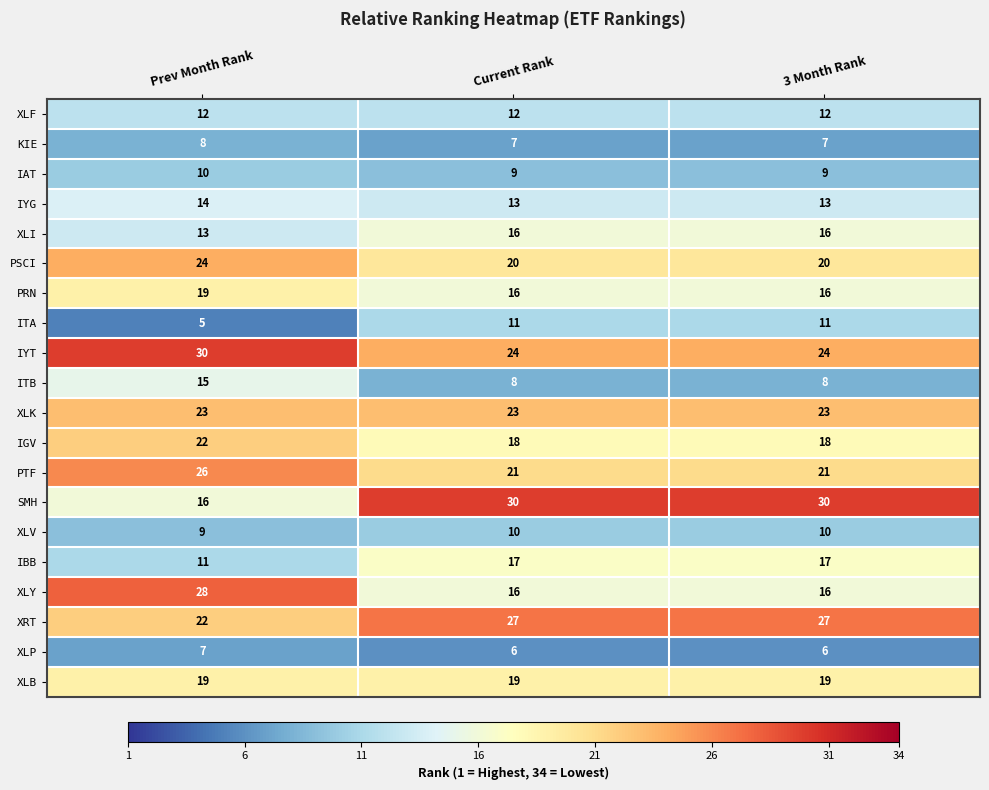

How many series are shown in this chart?

20